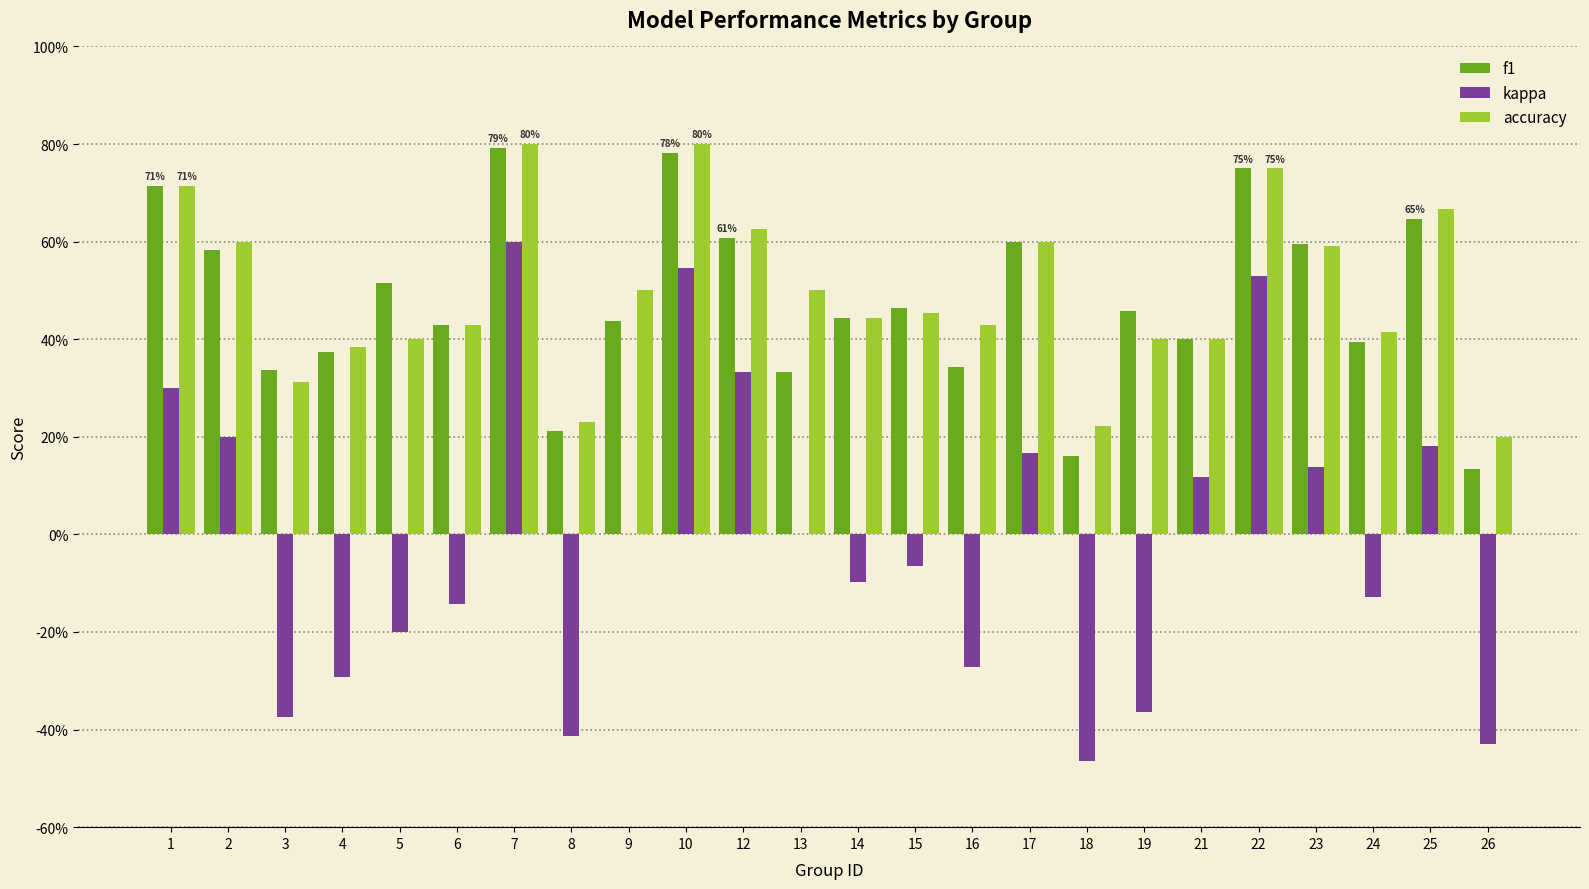

Is the value of accuracy at 19 greater than the value of f1 at 18?

Yes